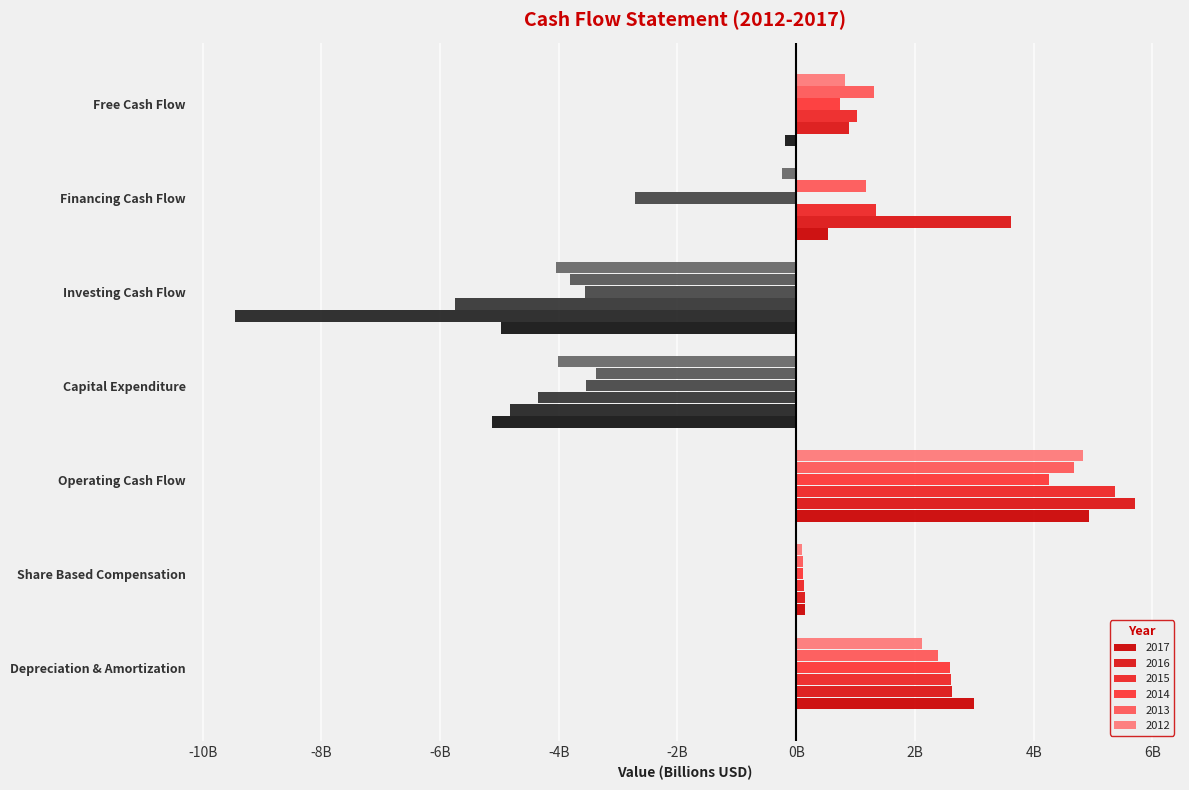

What is the sum of all 2014 values?

-2.1